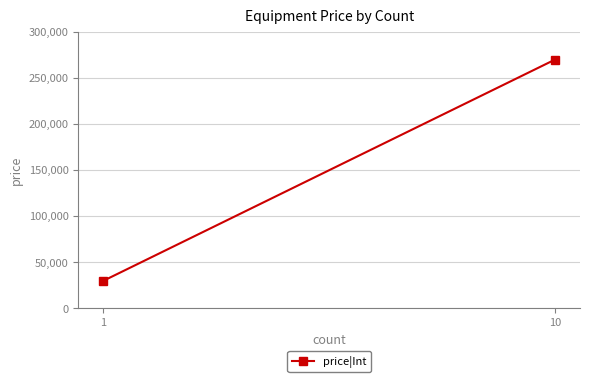

Reading left to right, transcribe all the data shown in this chart.

30000	270000